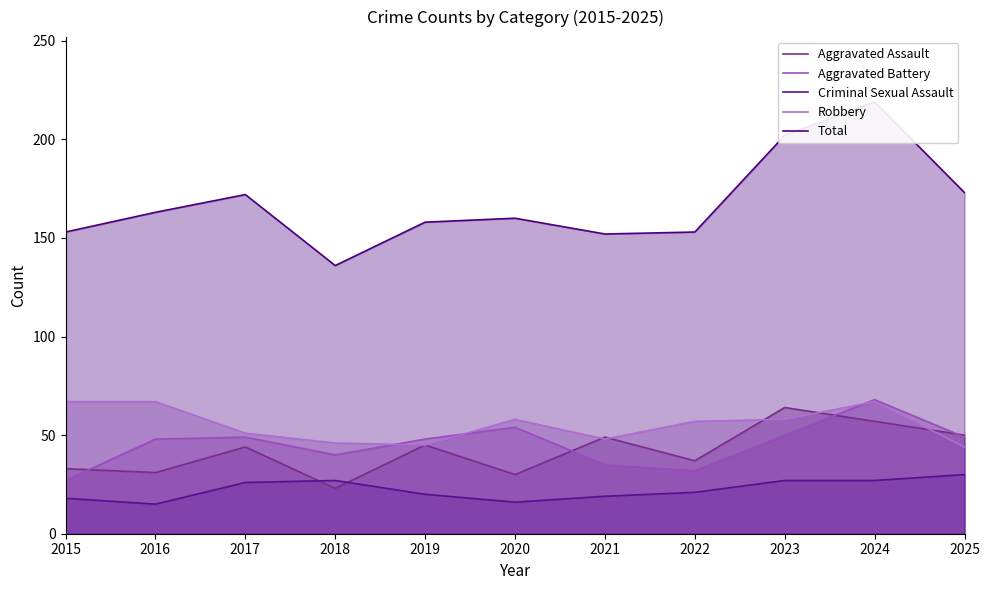

What is the value of the Criminal Sexual Assault point at the 11th from the left?

30